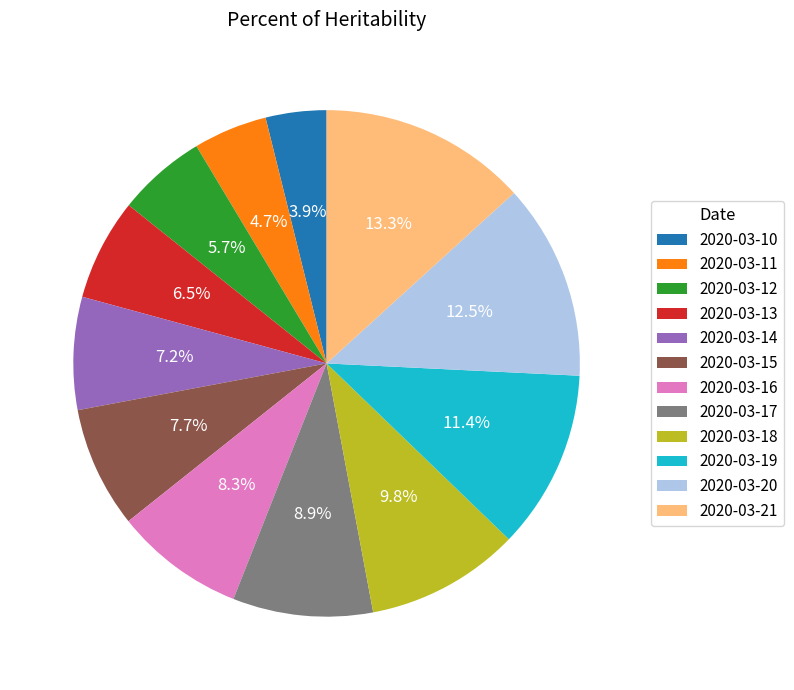

The 2020-03-10 slice represents 13% of the pie. True or false?

False